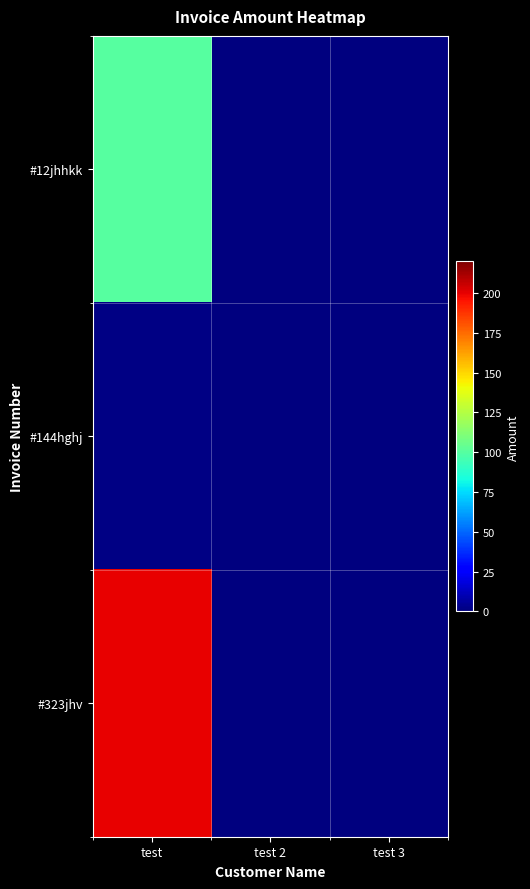

Rank the series by their average value, from lowest to highest.

#144hghj, #12jhhkk, #323jhv